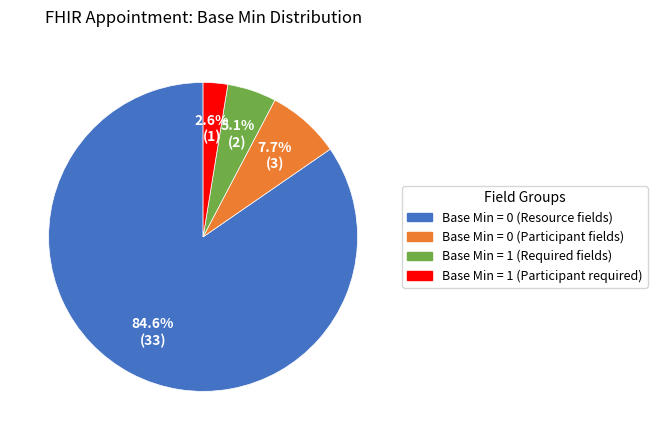

Does any single category account for the majority?

Yes